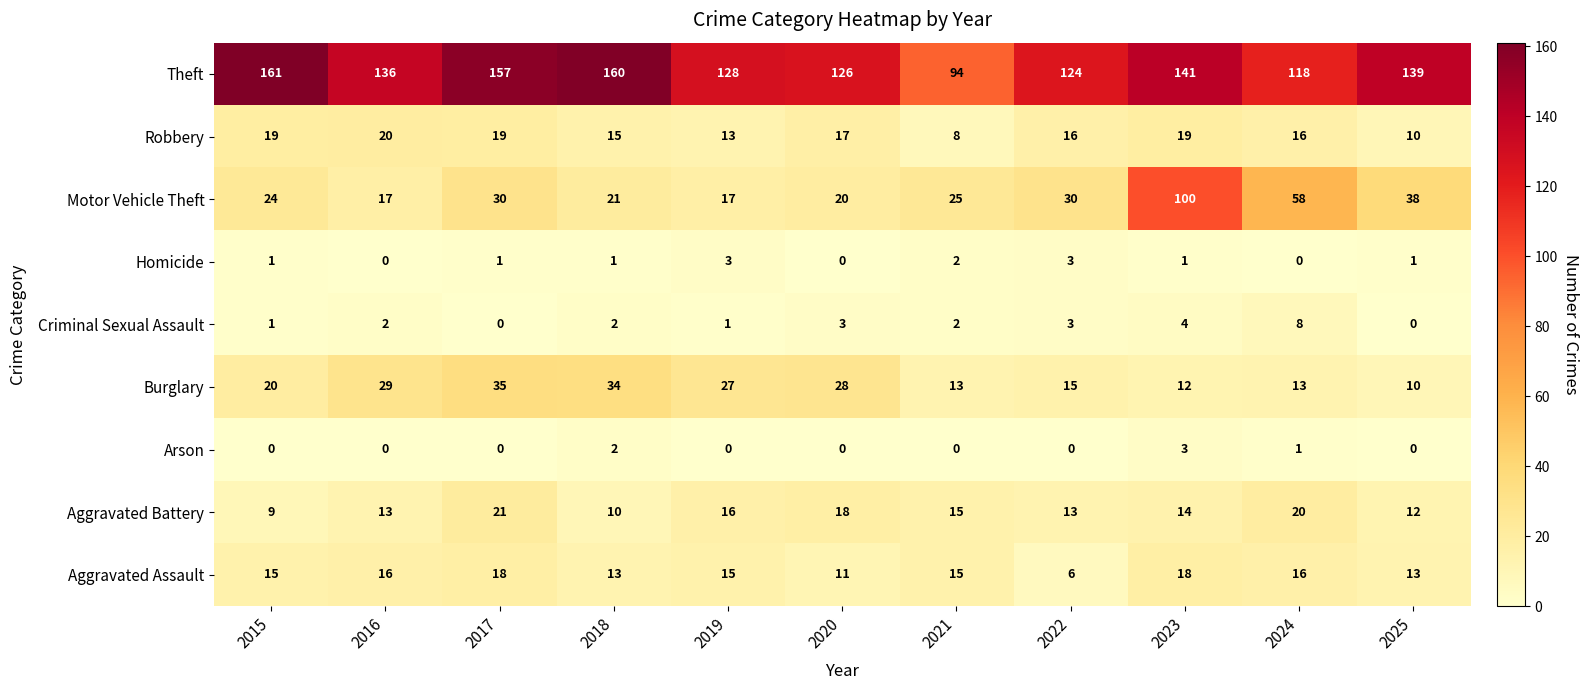

Between 2020 and 2024, which series saw the biggest shift?

Motor Vehicle Theft